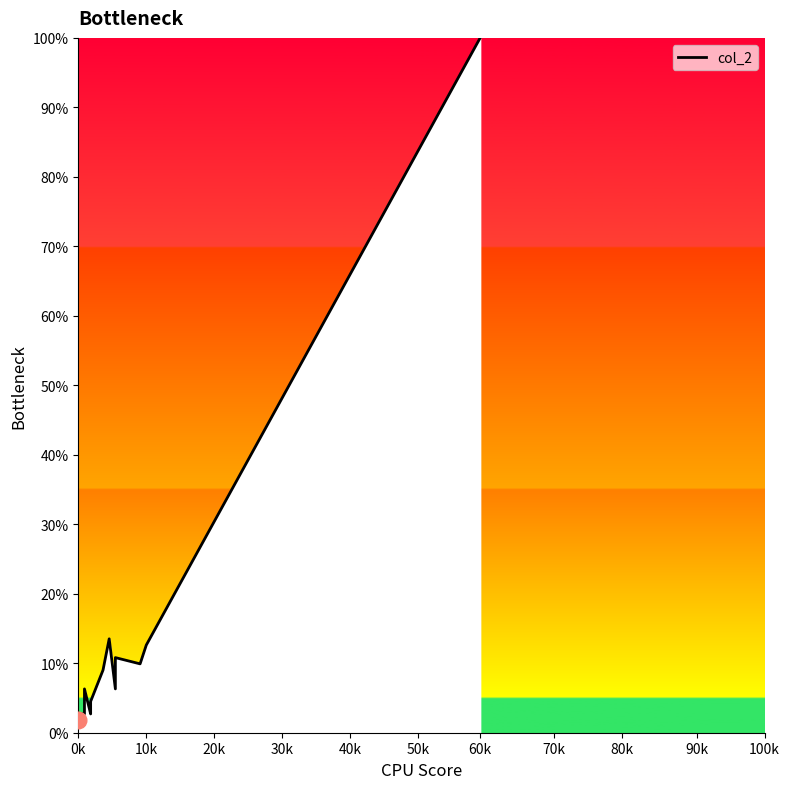

Count the number of categories in the chart.

18